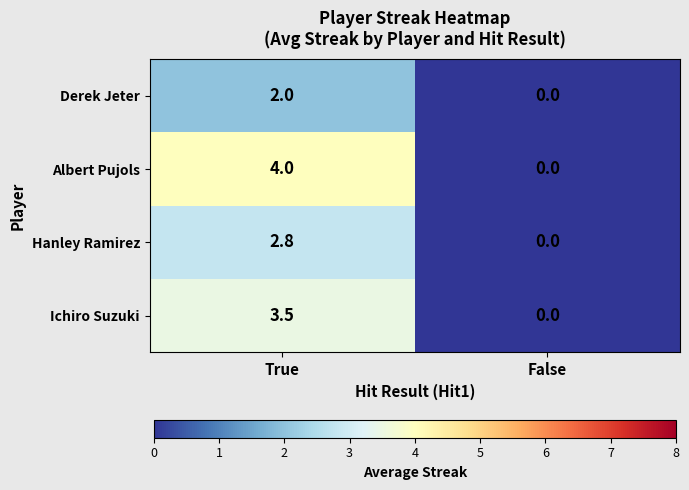

What is the difference between the maximum and minimum values in the Derek Jeter series?

2.0